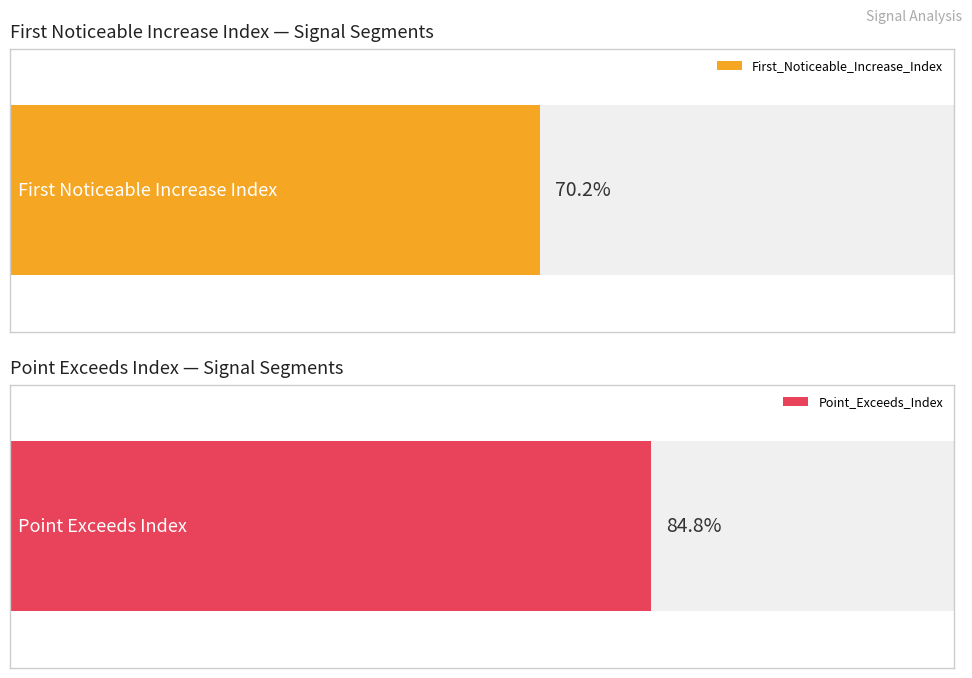

True or false: Point_Exceeds_Index has a value of 181 at segment 7.

False